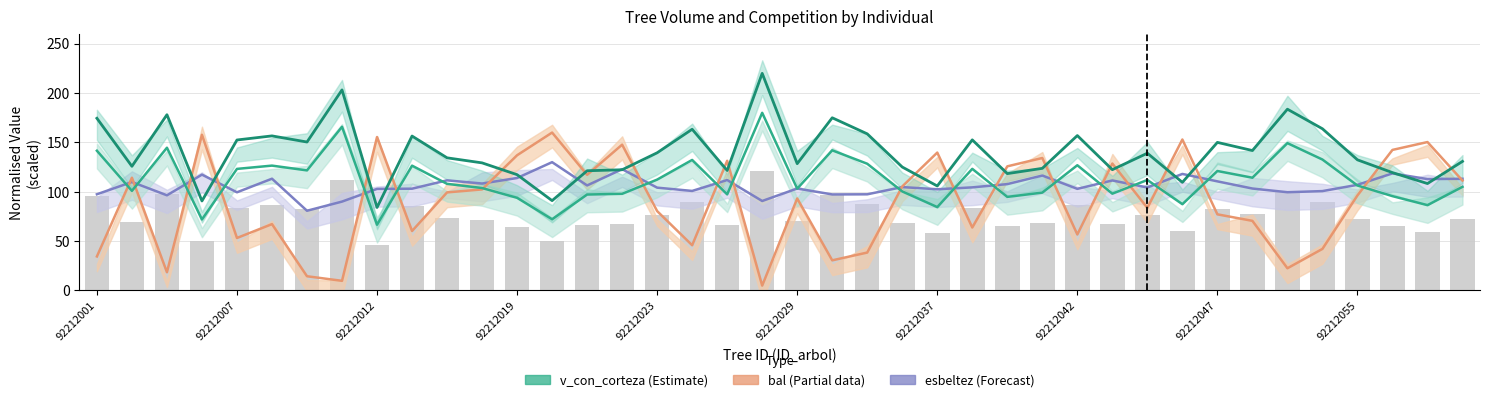

The value of v_sin_corteza at 92212023 is 199.8. True or false?

False